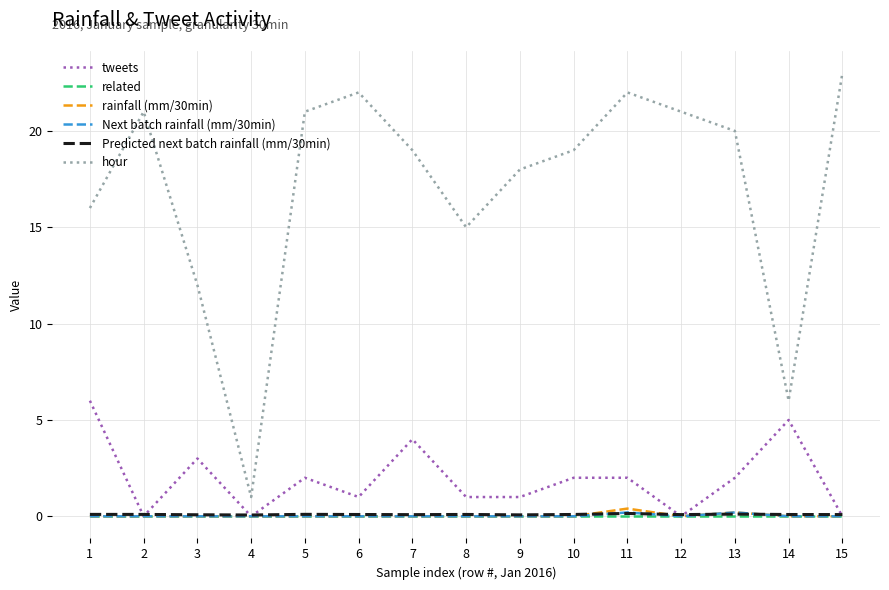

Is the value of tweets at 11 greater than the value of rainfall (mm/30min) at 15?

Yes